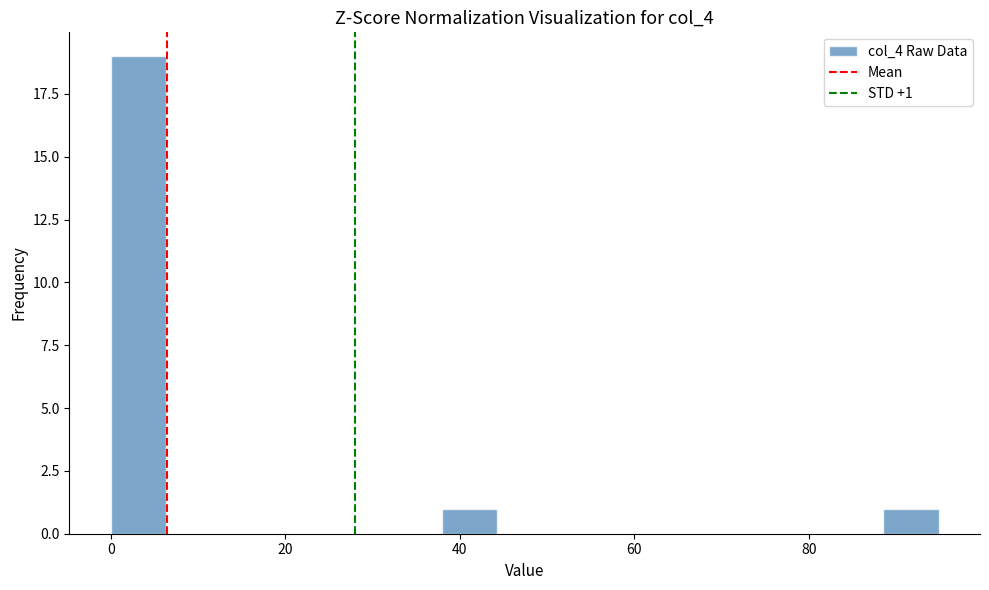

Read against the x-axis, roughly where is the centre of the tallest bar?

4